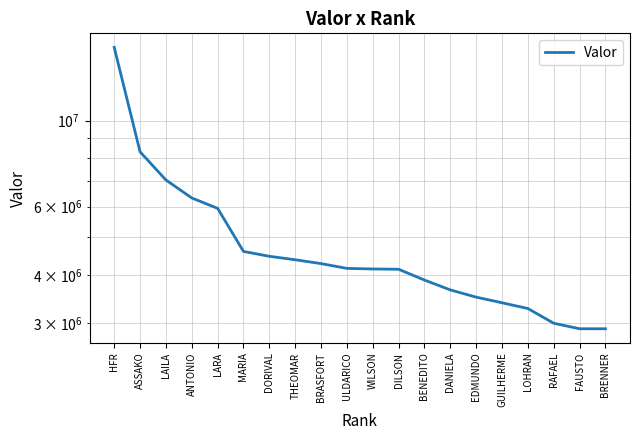

How many lines are shown in the chart?

1